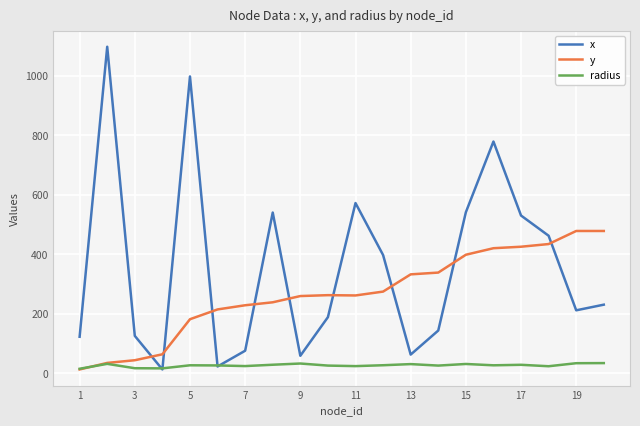

How many intersections are there between y and x?

9